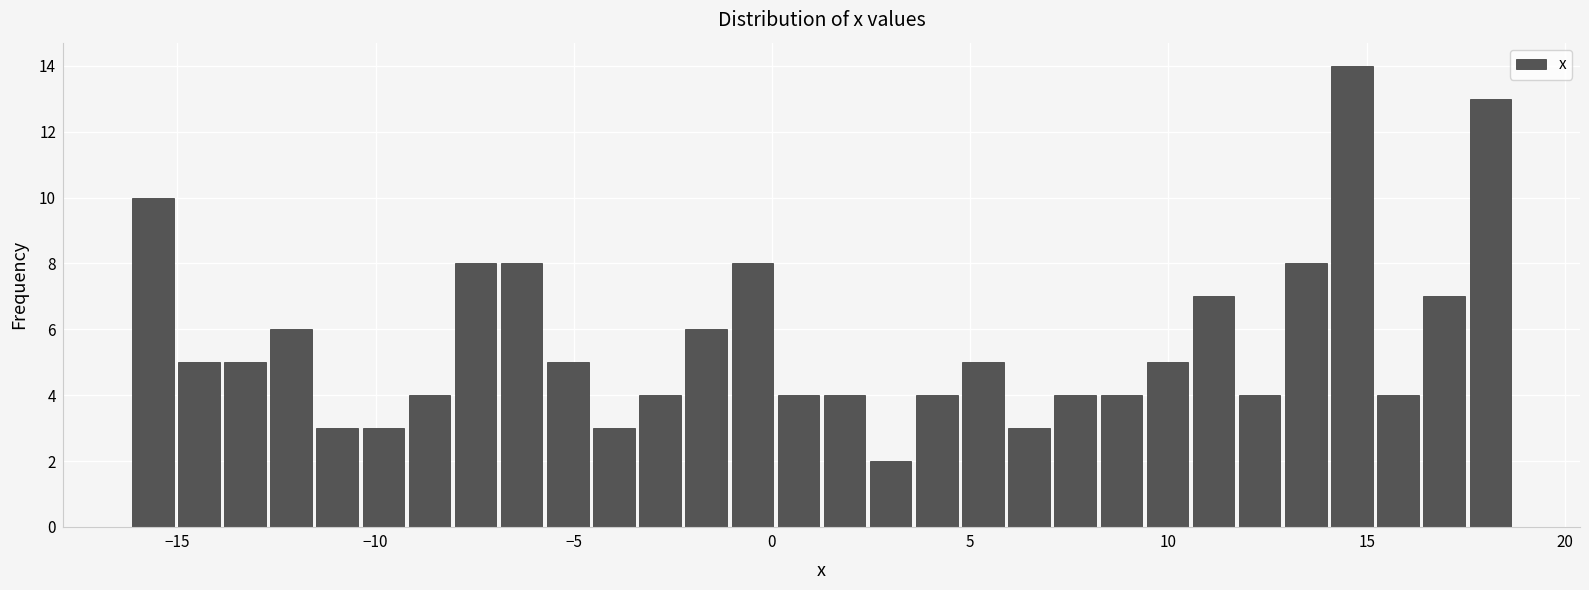

Read against the x-axis, roughly where is the centre of the tallest bar?

14.5